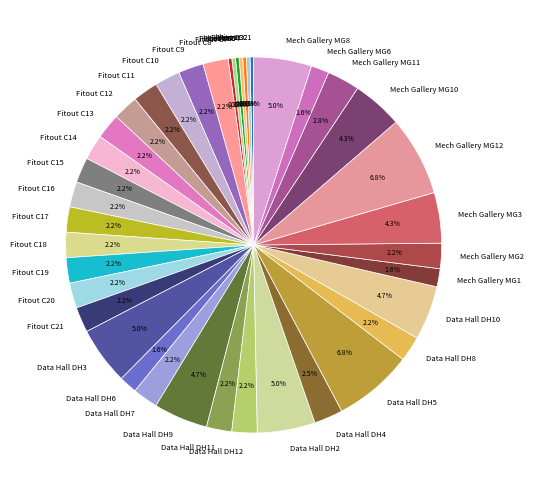

Is there a majority slice in this chart?

No